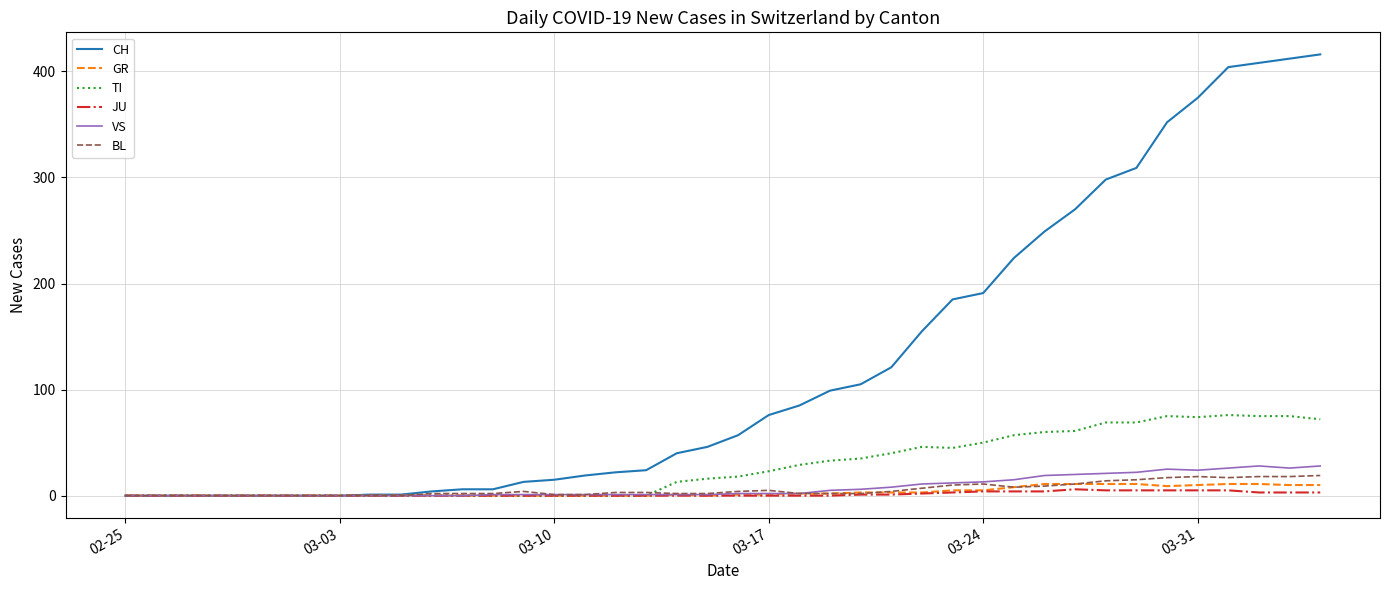

What is the difference between the maximum and minimum values in the BL series?

19